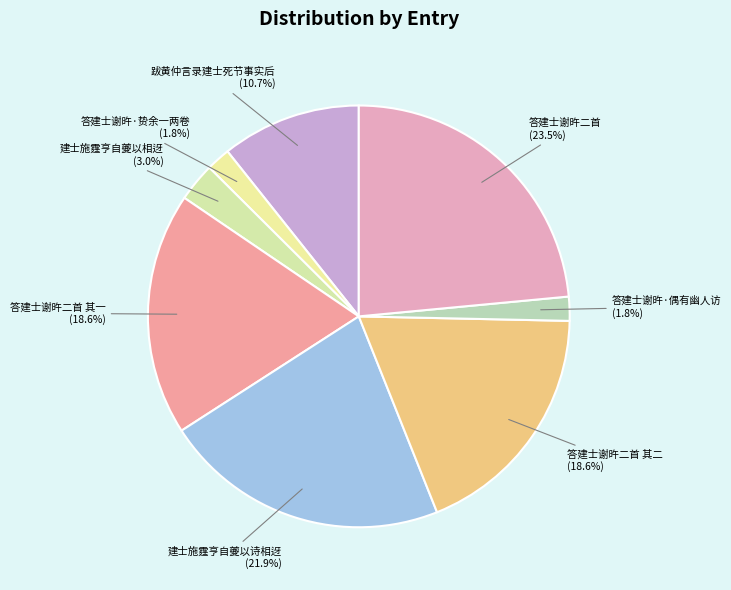

Does any single category account for the majority?

No